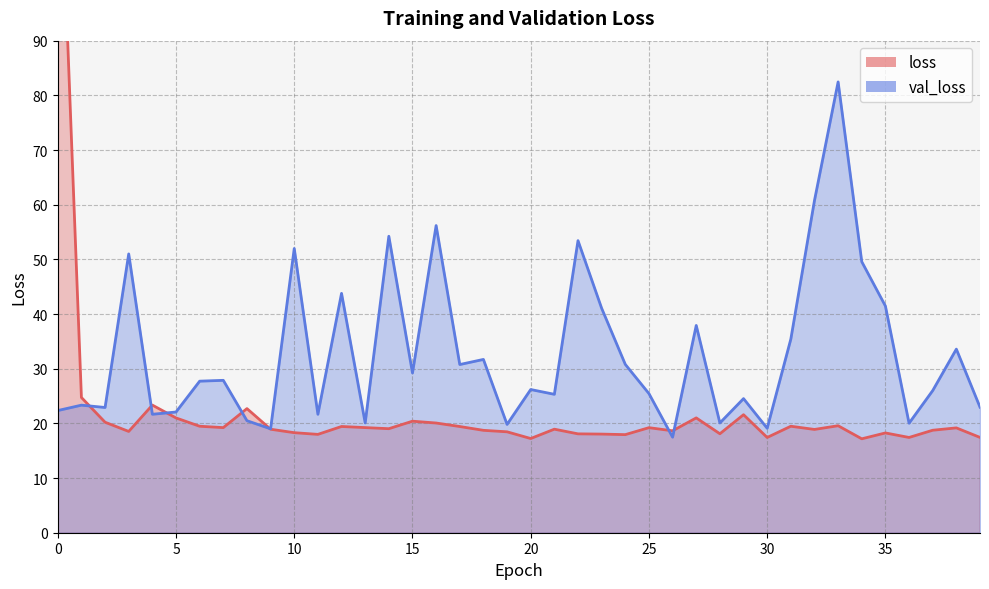

The val_loss series shows 43.8 at 12. True or false?

True